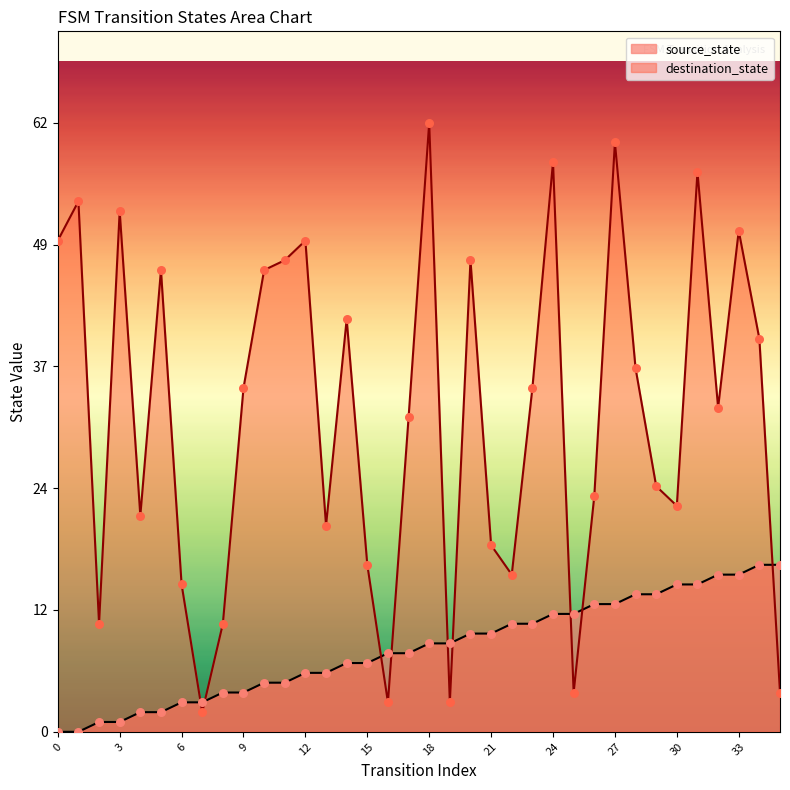

At which category is the sum across all series the highest?

27